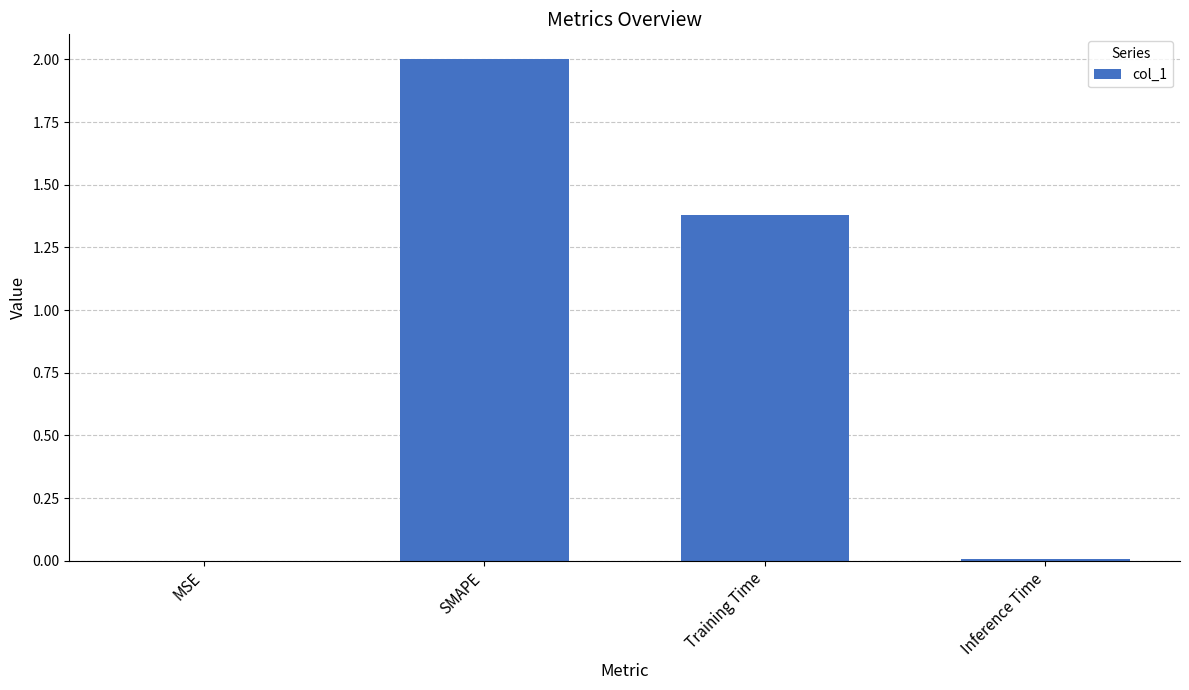

What is the maximum value shown in the chart?

2.0